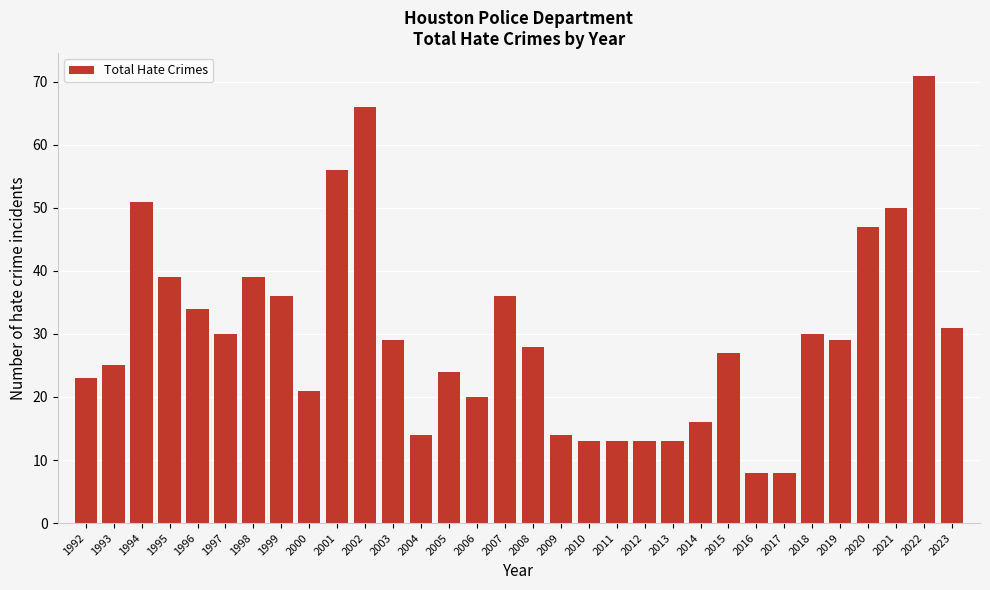

What is the ratio of the value at 1996 to the value at 2021?

0.7